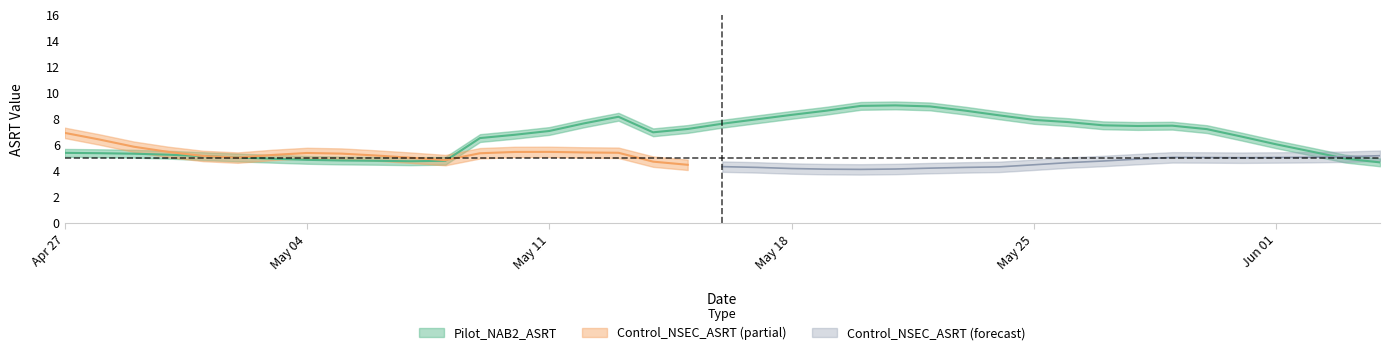

What is the total value across all series at 28?

12.0